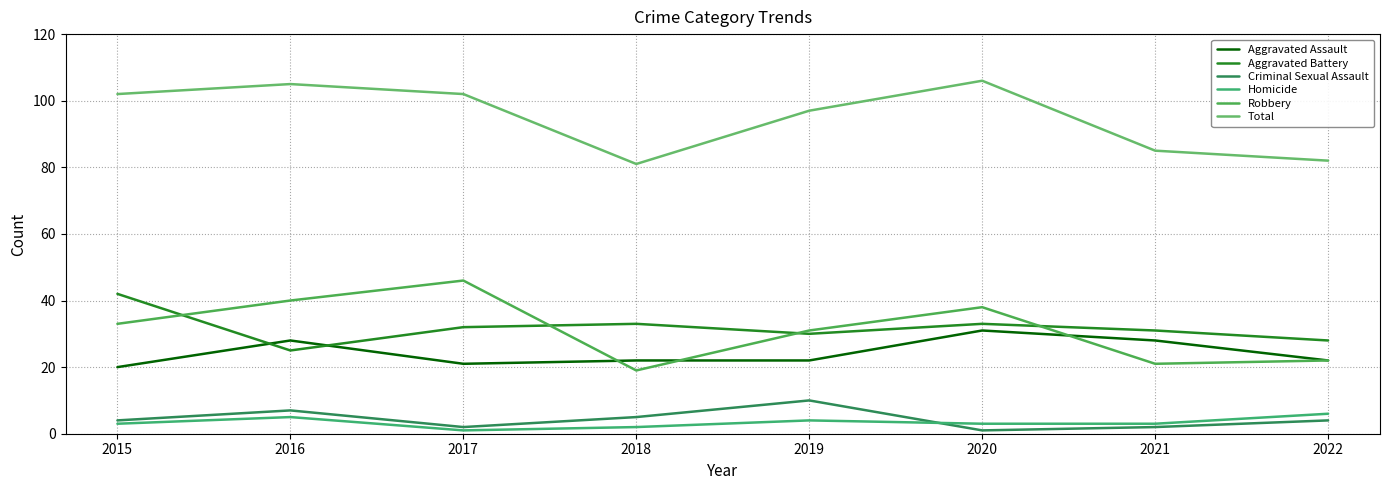

What is the greatest value displayed?

106